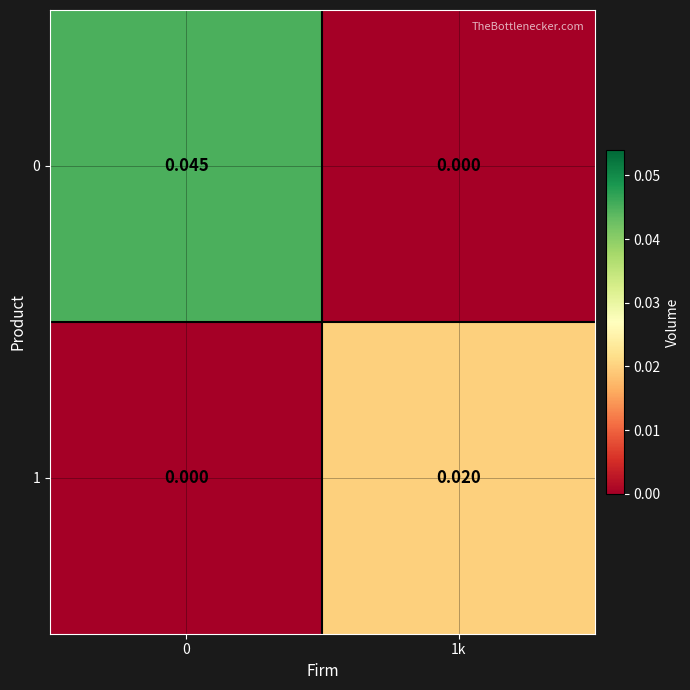

Is the value of 1 at 0 greater than the value of 0 at 0?

No